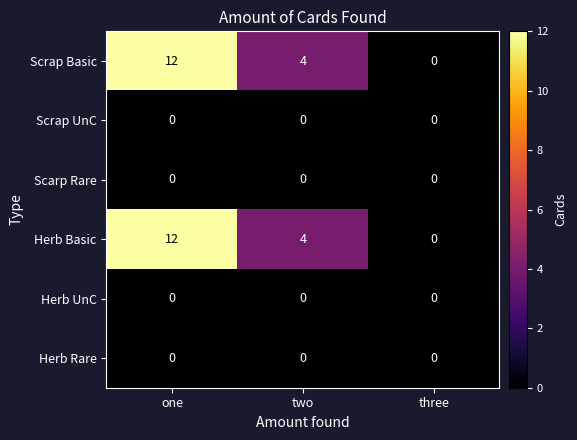

Is it true that Scarp Rare equals 0 at one?

True